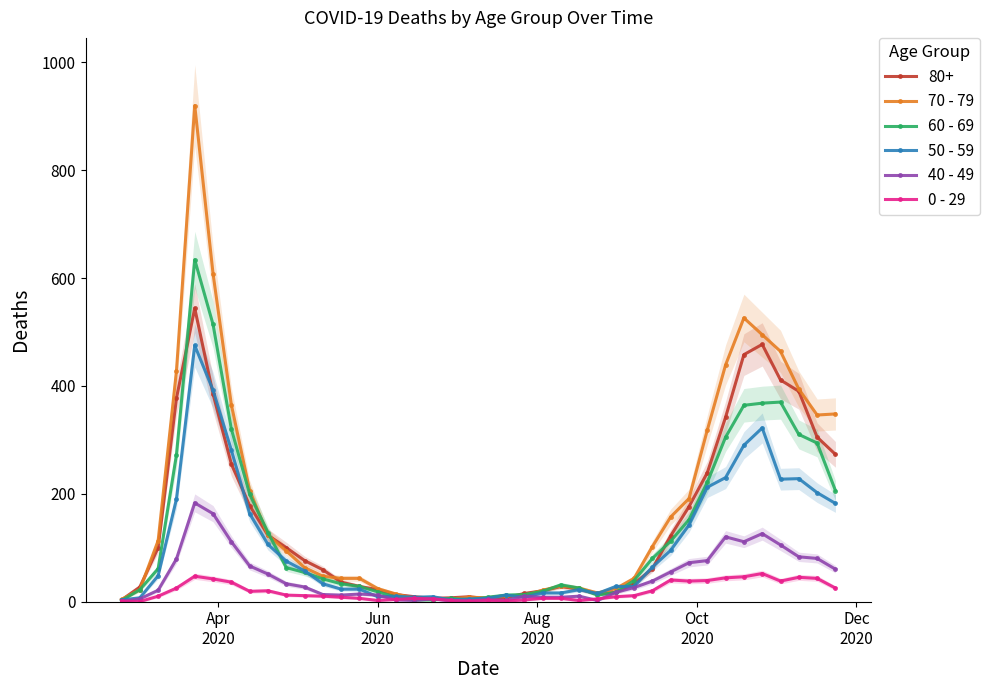

How many values in the 60 - 69 series are below 54?

20